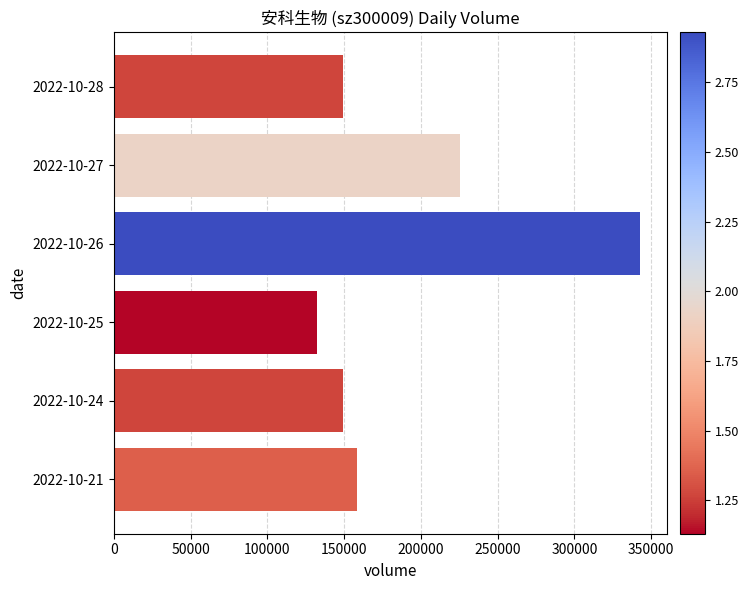

What is the value of the 4th bar from the top?

132352